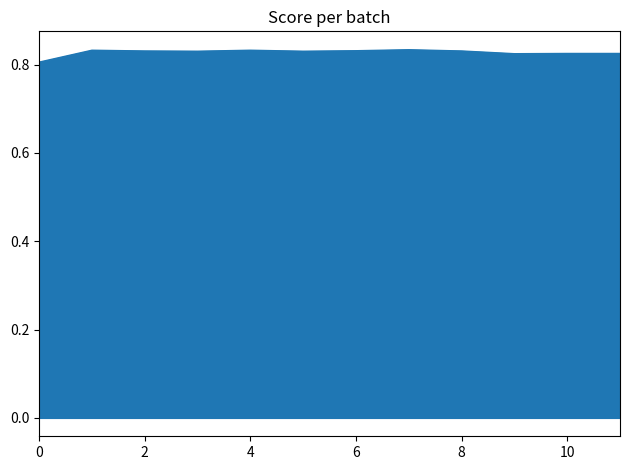

Which category has the highest value across all series?

7